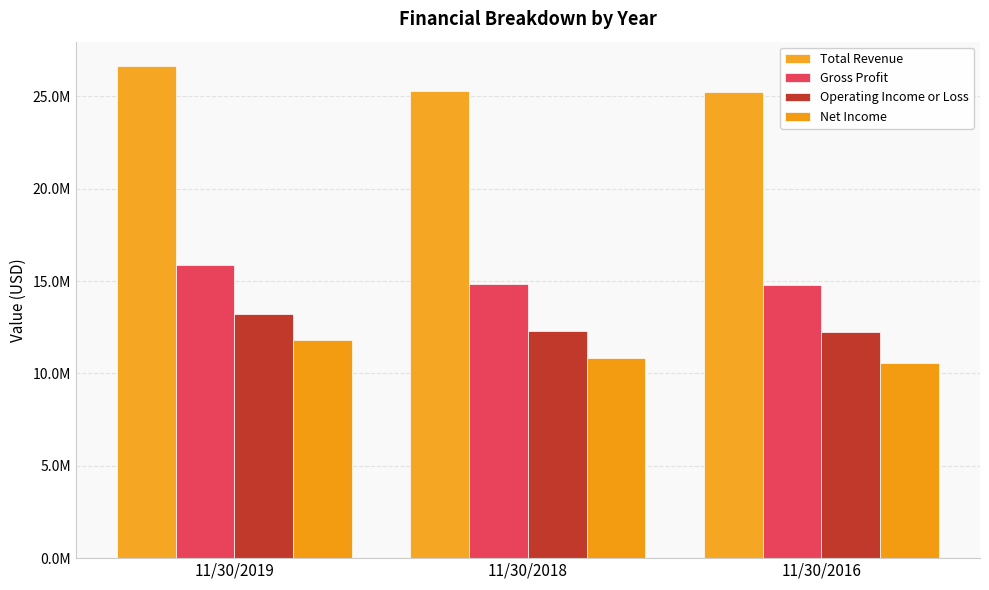

Which series has the widest spread of values?

Total Revenue